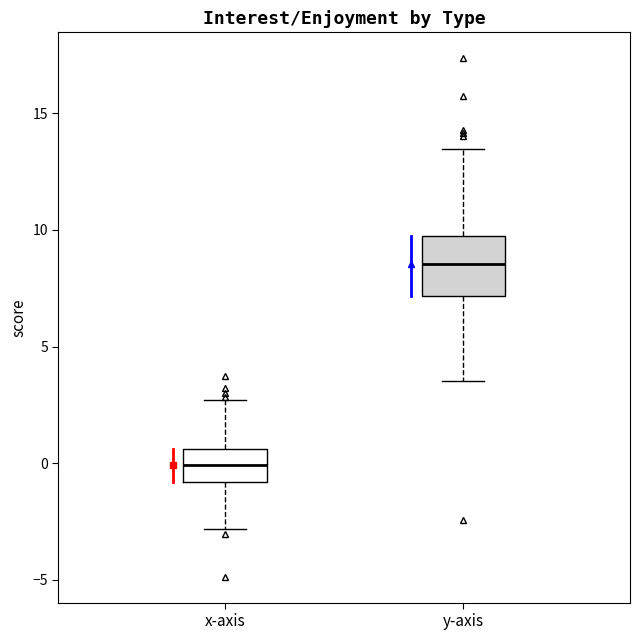

Which box's median line is the highest?

y-axis